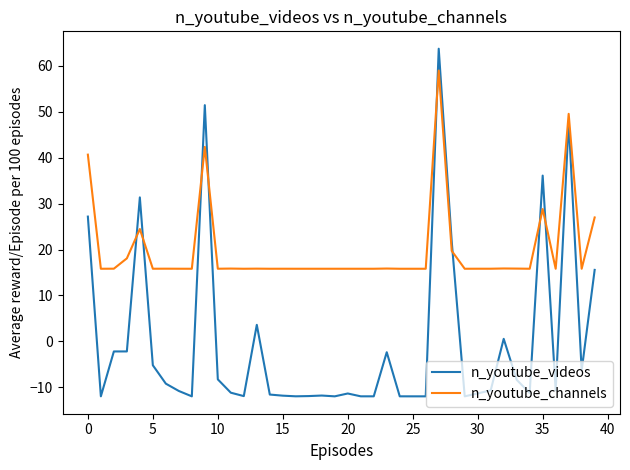

Which series has the largest total across all categories?

n_youtube_channels